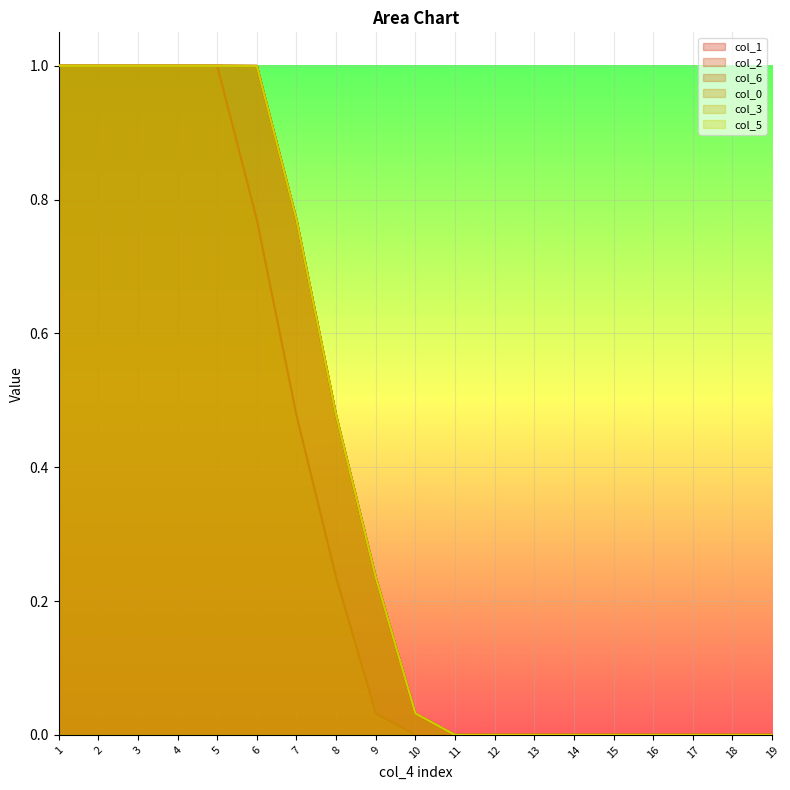

What are all the series names shown in the legend?

col_1, col_2, col_6, col_0, col_3, col_5